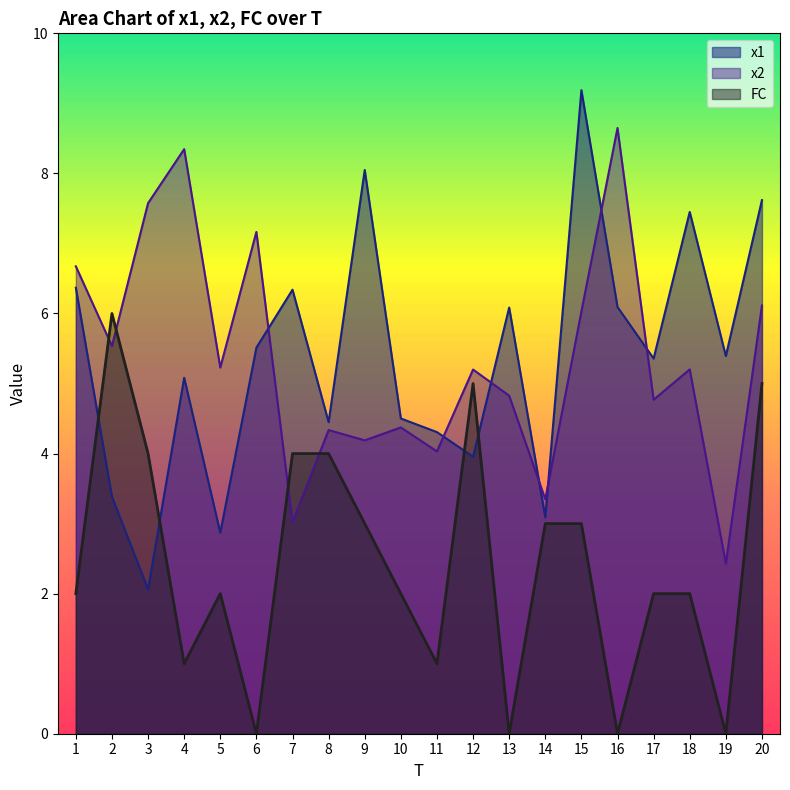

Which series has the largest total across all categories?

x1